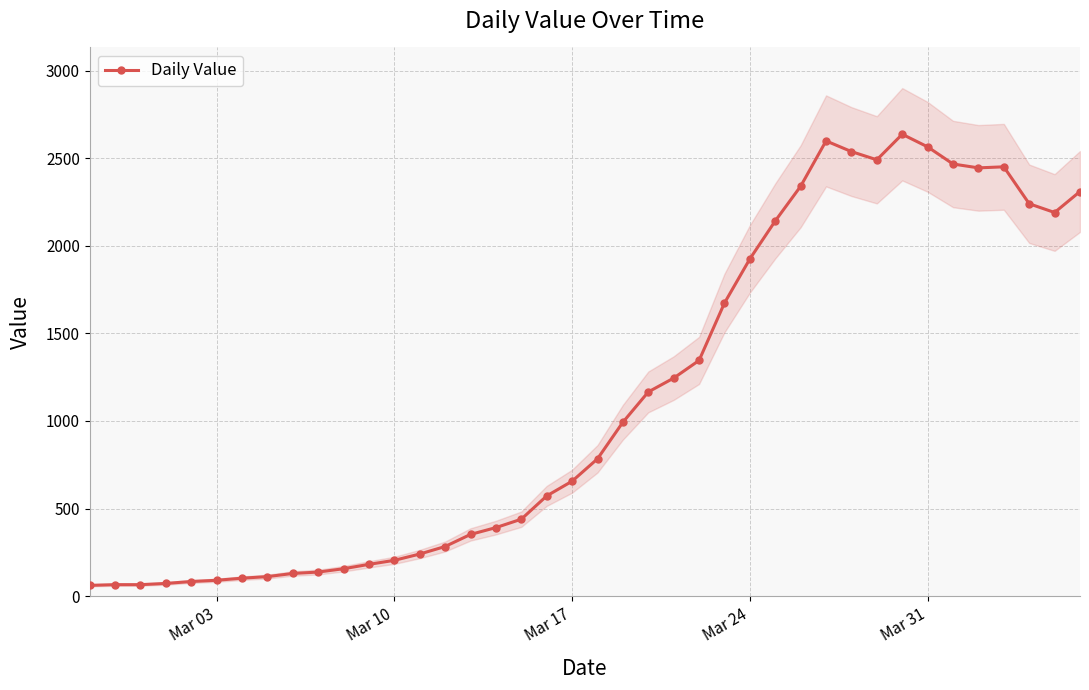

True or false: there are more than 1 points higher than both neighbors.

True